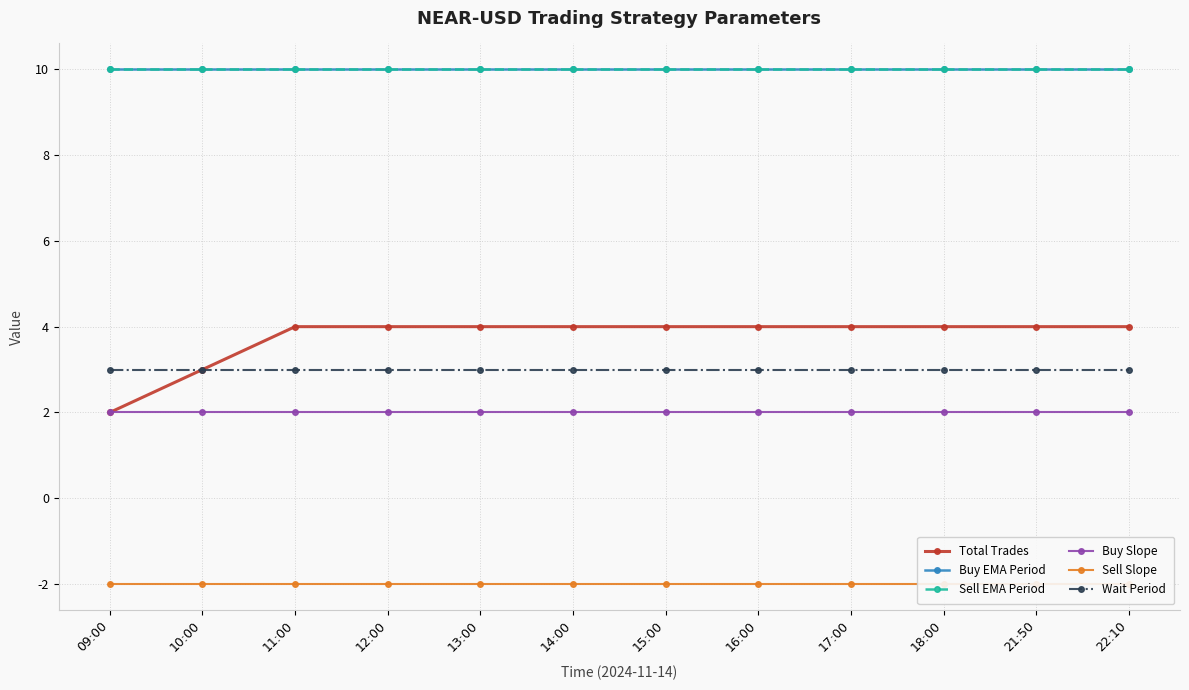

Which series changed the most between 11:00 and 14:00?

Total Trades